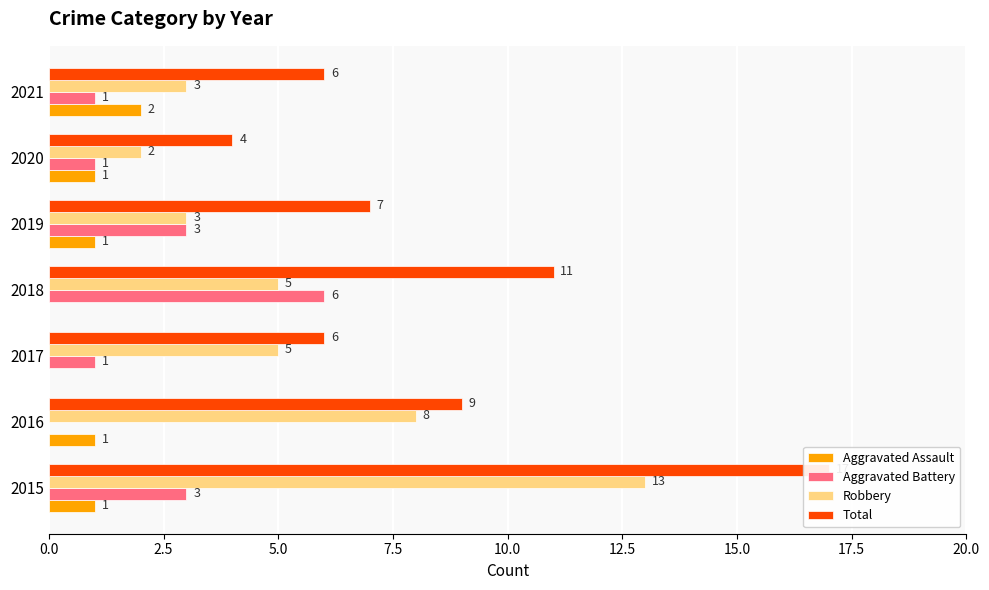

Does the chart contain stacked bars?

No